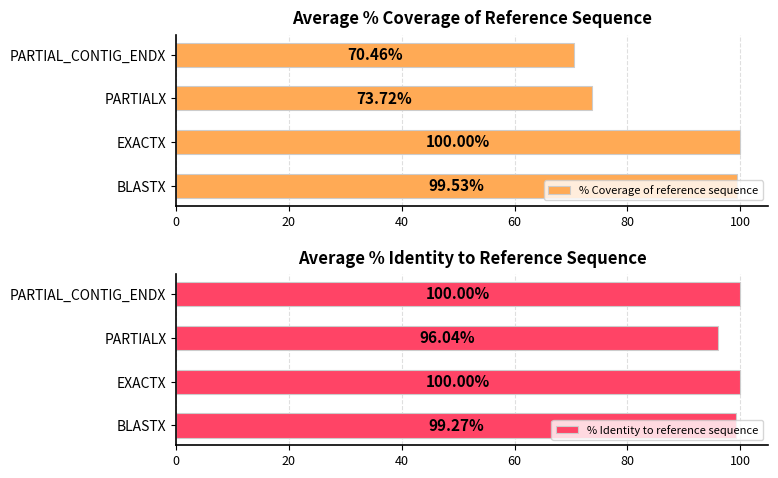

Which category has the highest value in the % Coverage of reference sequence series?

EXACTX